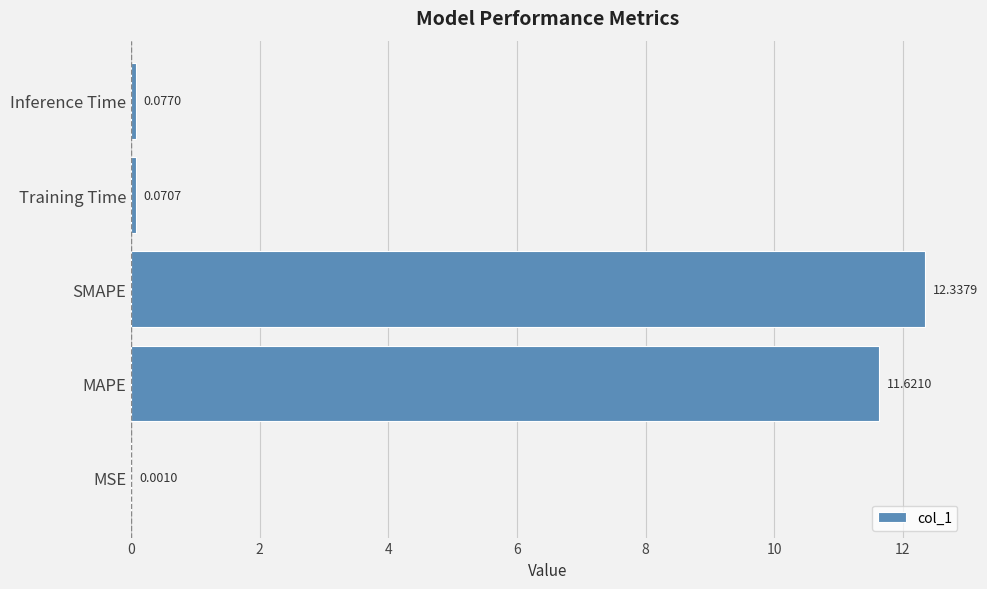

What is the sum of all values?

24.1